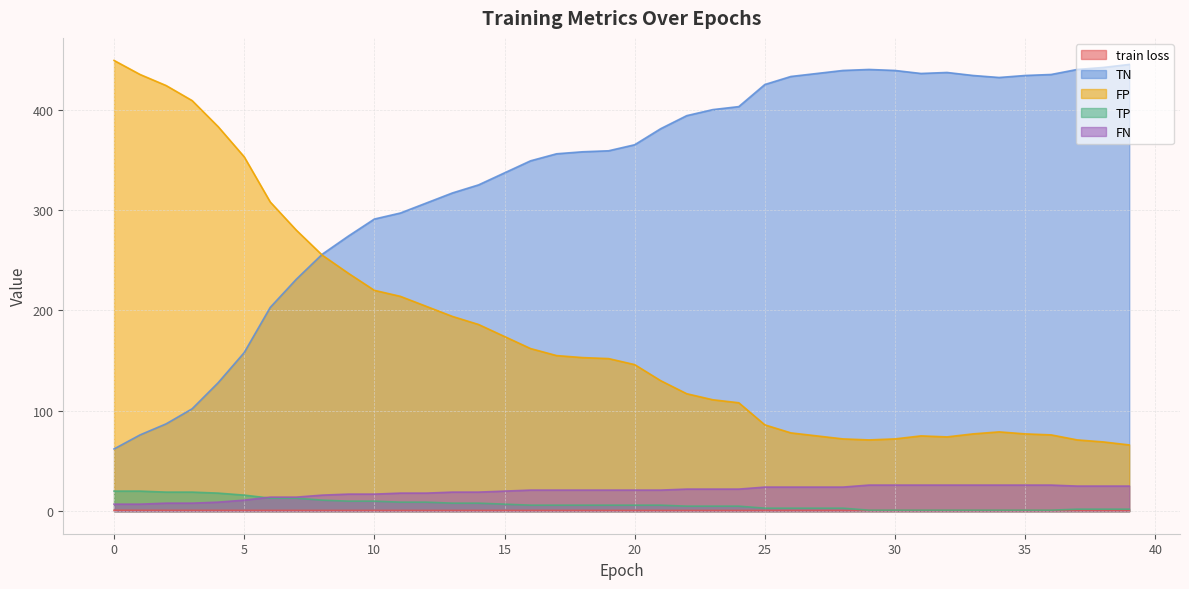

Count the train loss values in the range 0 to 1.

40